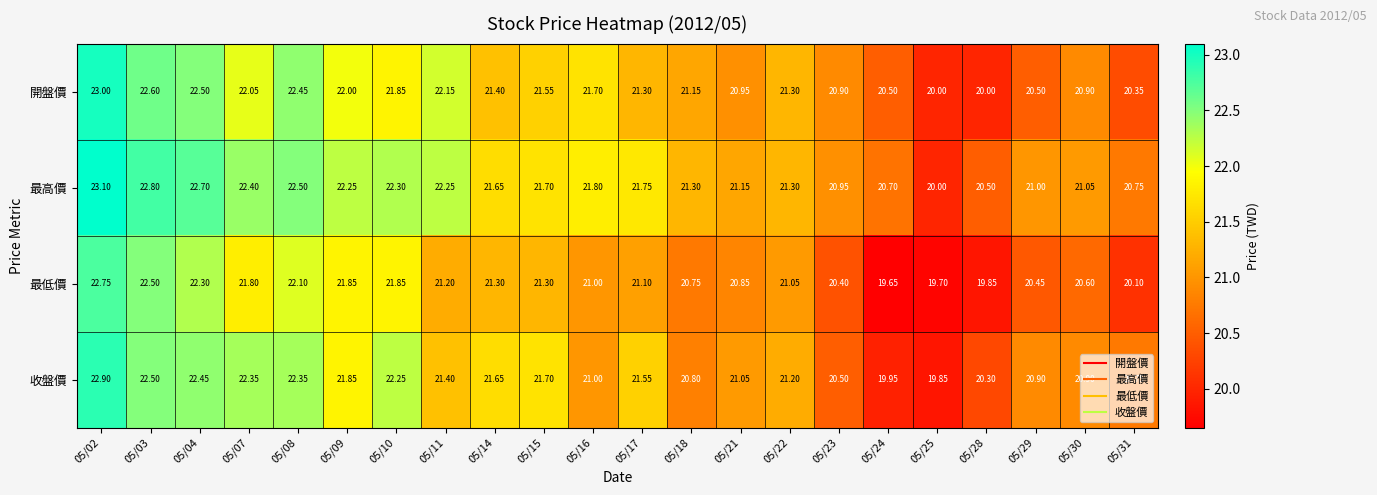

At 05/29, list the series in order from largest to smallest.

最高價, 收盤價, 開盤價, 最低價